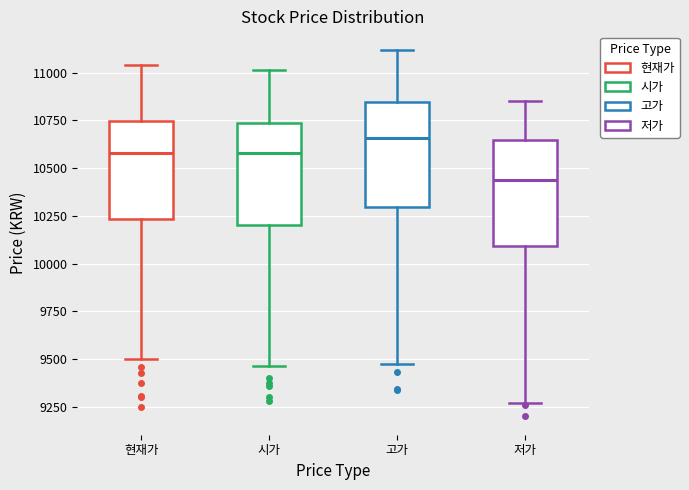

Reading left to right, read every box against the y-axis: the position of its median line, the range the box covers, and the ends of its whiskers. The values are not printed on the chart, so give them approximately, as read against the axis.

현재가: median 10600, box 10250 to 10750, whiskers 9500 to 11050
시가: median 10600, box 10200 to 10750, whiskers 9450 to 11000
고가: median 10650, box 10300 to 10850, whiskers 9500 to 11100
저가: median 10450, box 10100 to 10650, whiskers 9250 to 10850